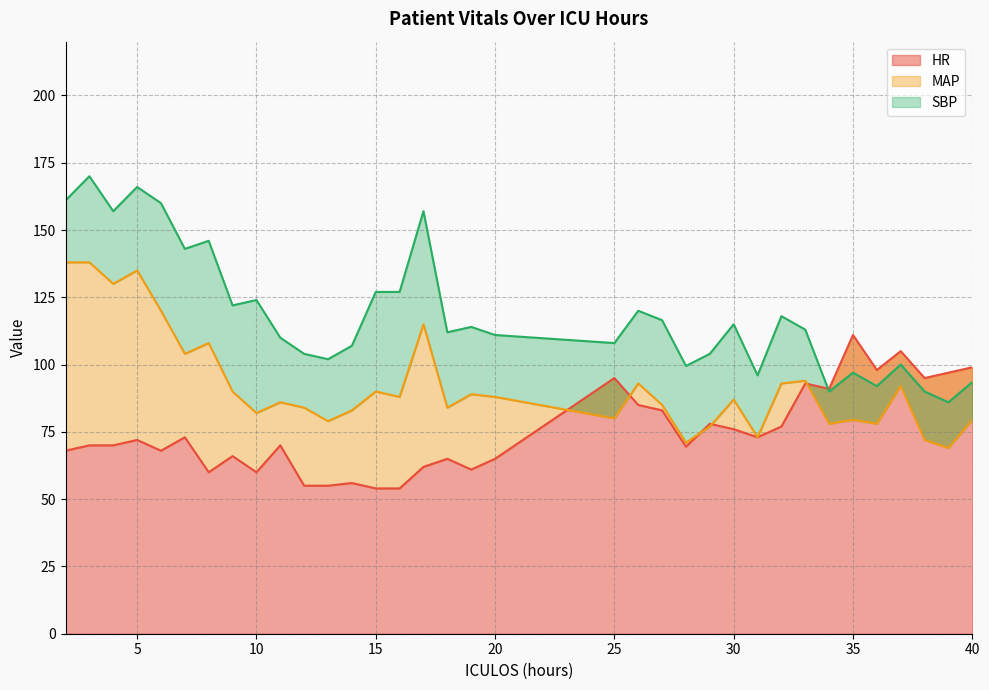

True or false: HR and SBP cross at least once.

True